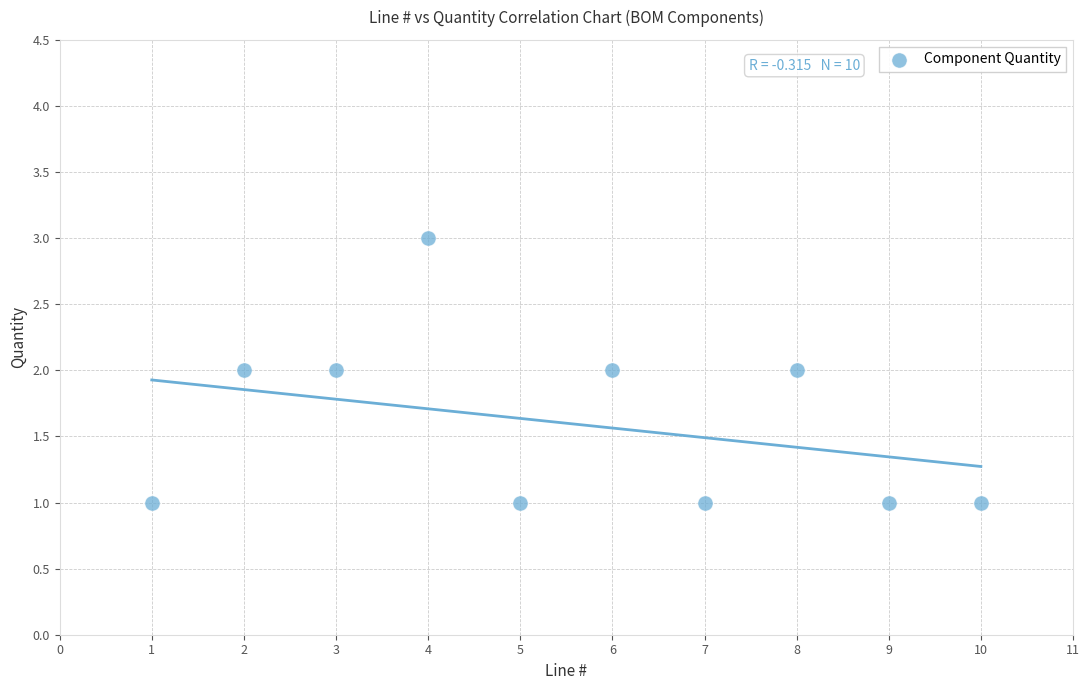

What is the range of X values (max minus min)?

9